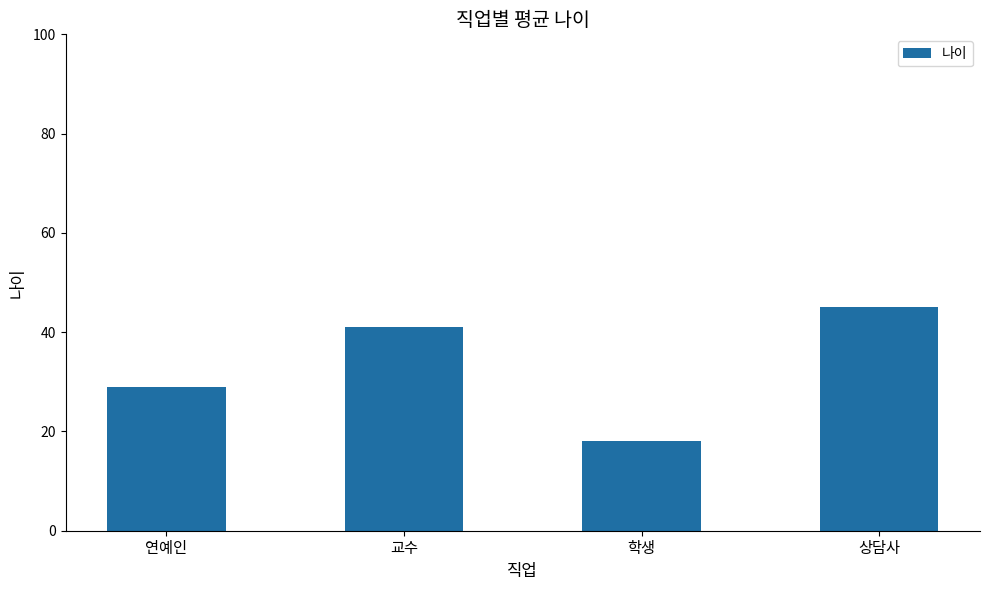

Where is the data nearest to the value 31?

연예인